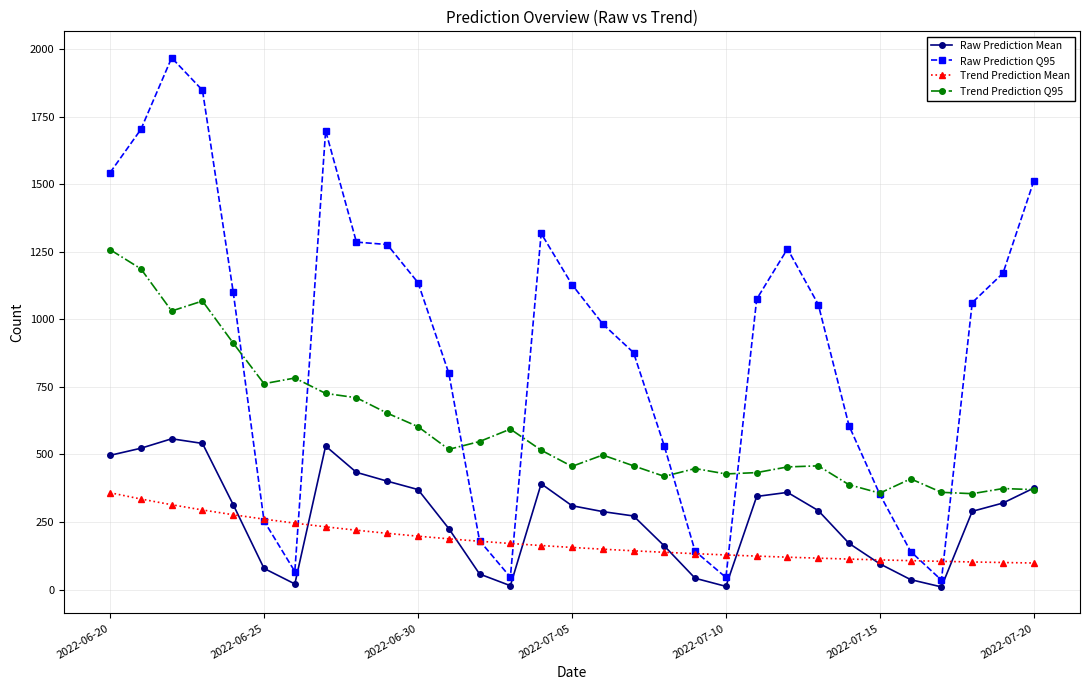

At how many categories does at least one series exceed 1448?

6